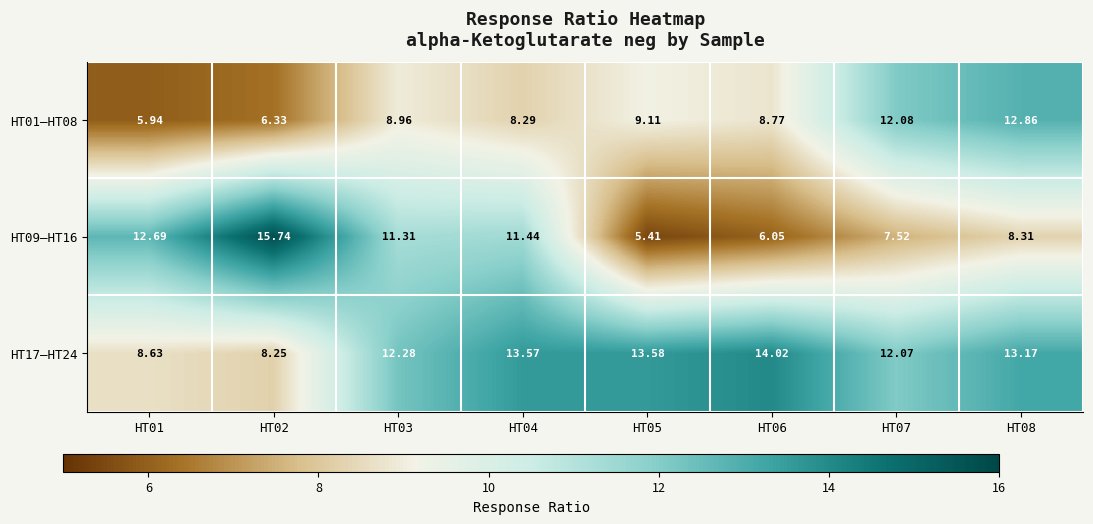

Is the value of HT17–HT24 at HT03 greater than the value of HT01–HT08 at HT02?

Yes